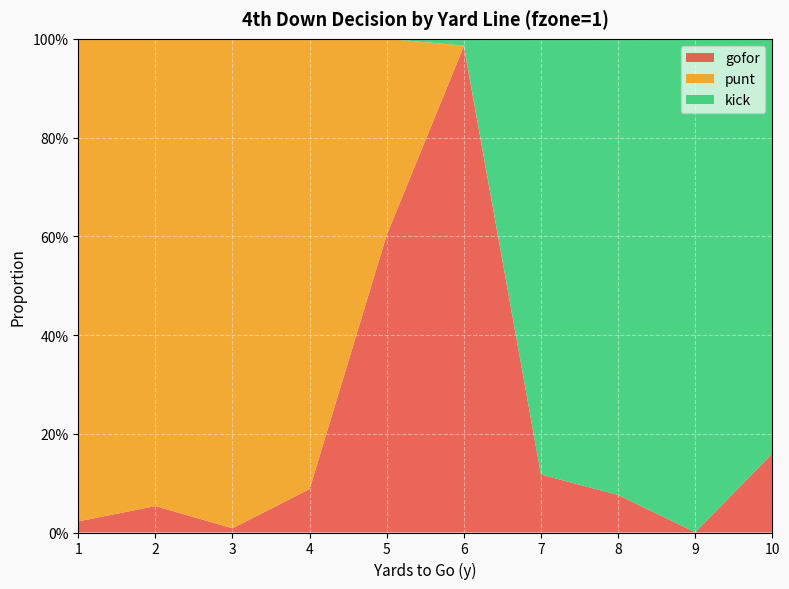

Reading right to left, what are all the values shown in this chart?

gofor: 10=0.2	9=0.0	8=0.1	7=0.1	6=1.0	5=0.6	4=0.1	3=0.0	2=0.1	1=0.0
punt: 10=0.0	9=0.0	8=0.0	7=0.0	6=0.0	5=0.4	4=0.9	3=1.0	2=0.9	1=1.0
kick: 10=0.8	9=1.0	8=0.9	7=0.9	6=0.0	5=0.0	4=0.0	3=0.0	2=0.0	1=0.0